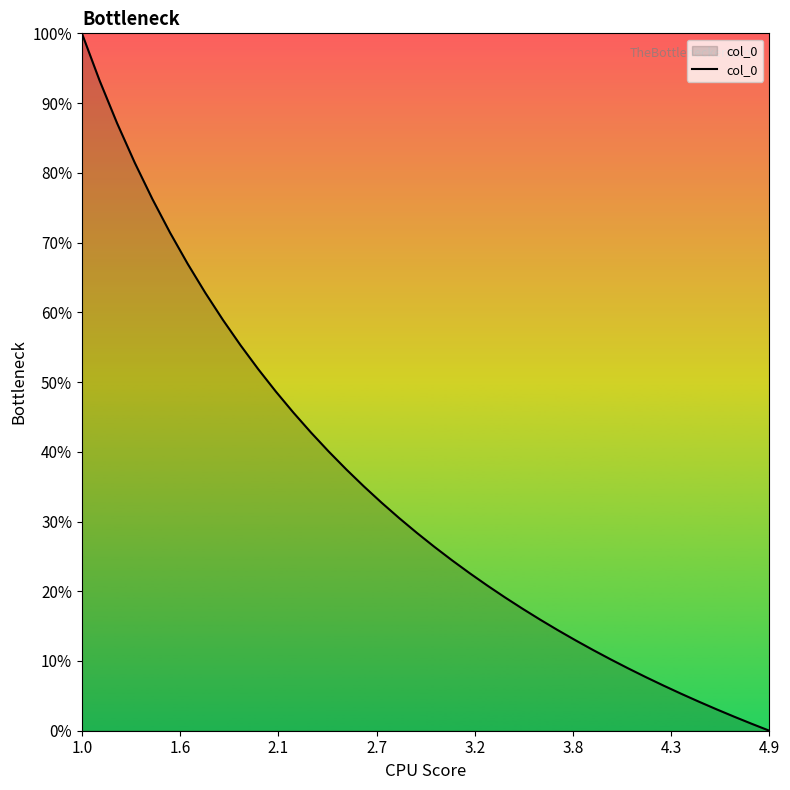

What is the maximum value shown in the chart?

1.0